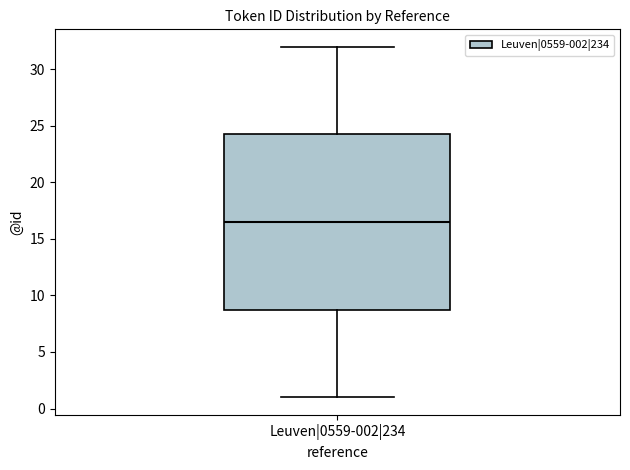

Read this box plot against the y-axis: the position of the median line, the range covered by the box, and the ends of both whiskers. The values are not printed on the chart, so give them approximately, as read against the axis.

median 16.5, box 9.0 to 24.5, whiskers 1.0 to 32.0